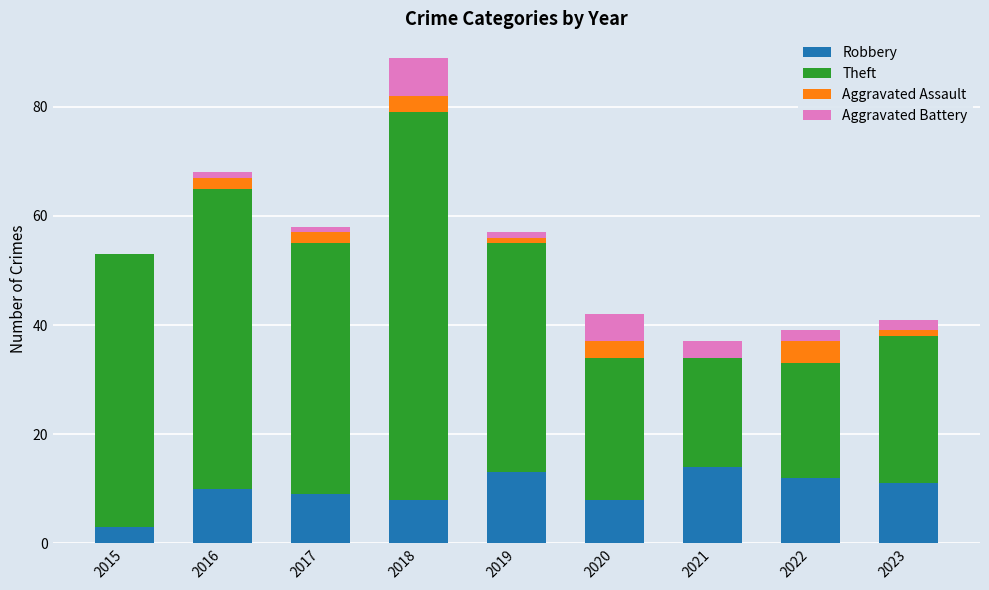

What is the total value across all series at 2018?

89